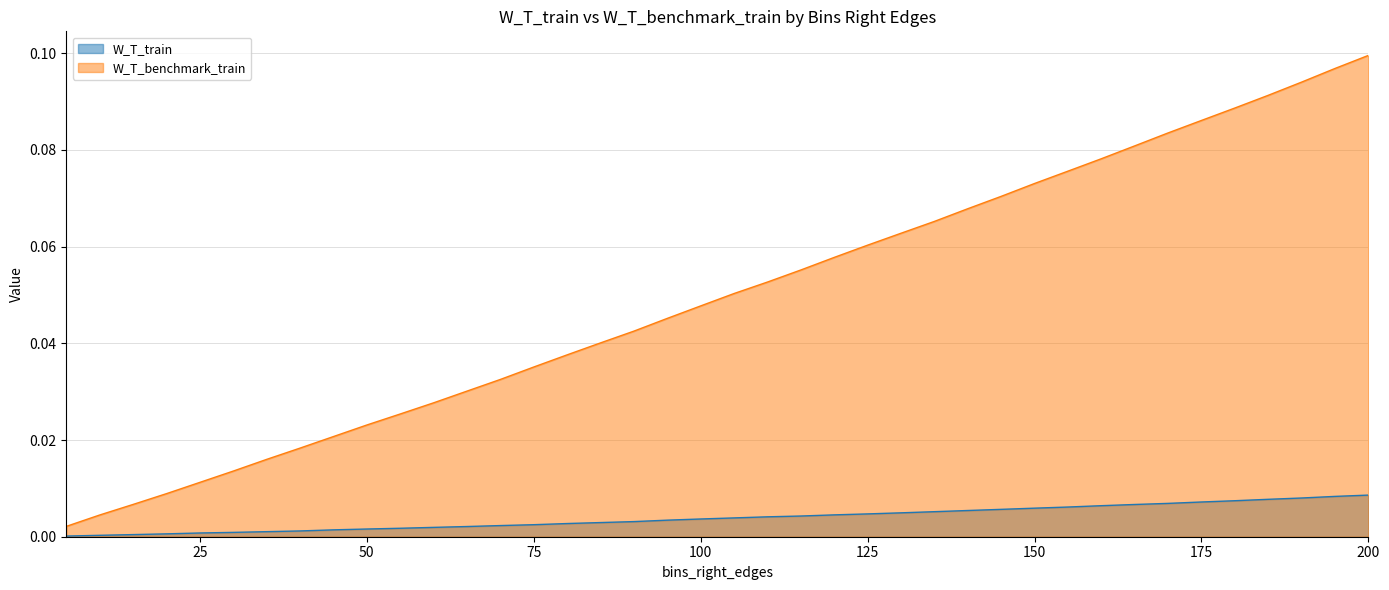

Which series has the widest spread of values?

W_T_benchmark_train